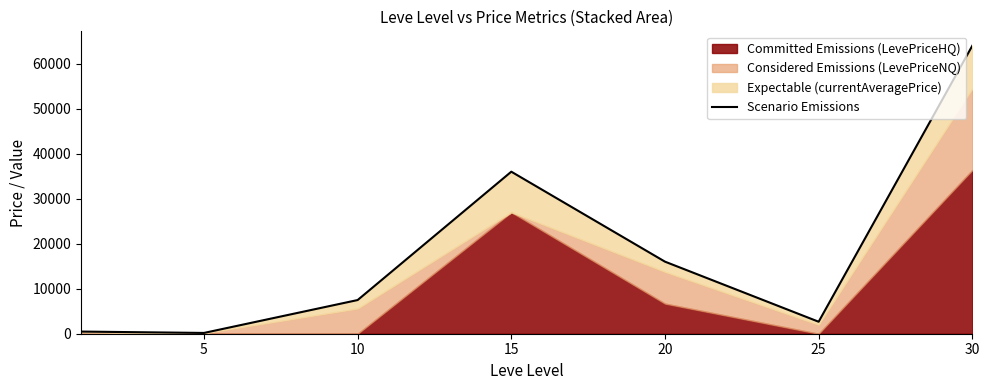

How many lines are shown in the chart?

1